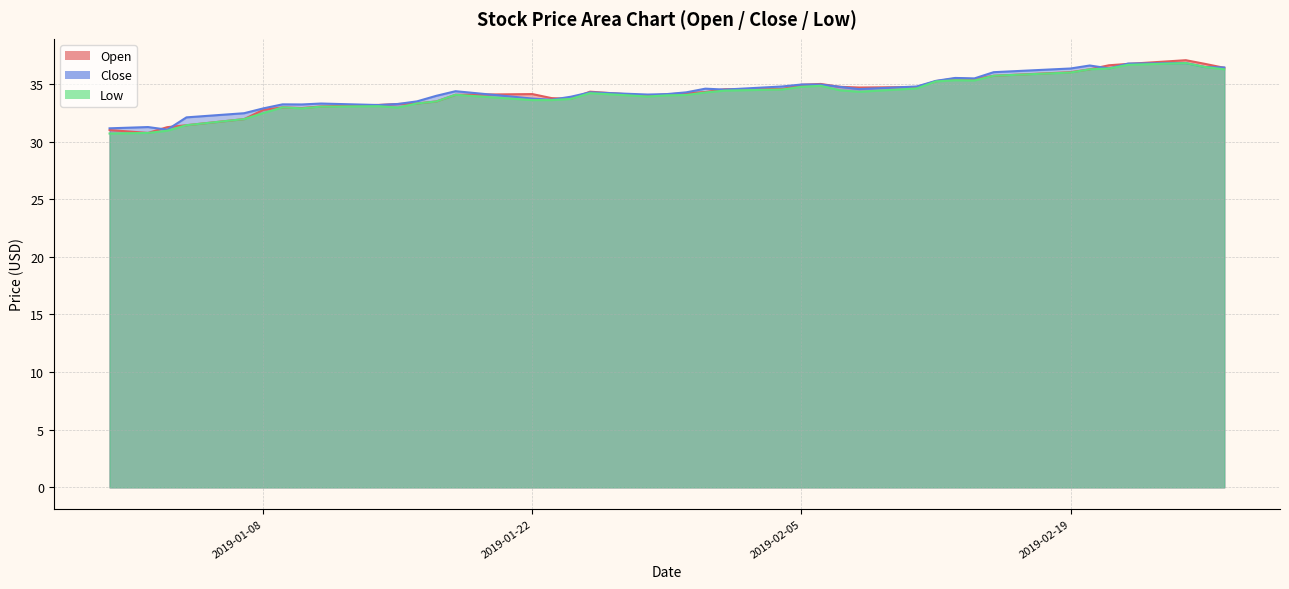

True or false: Open has a value of 52.9 at 2019-02-19.

False